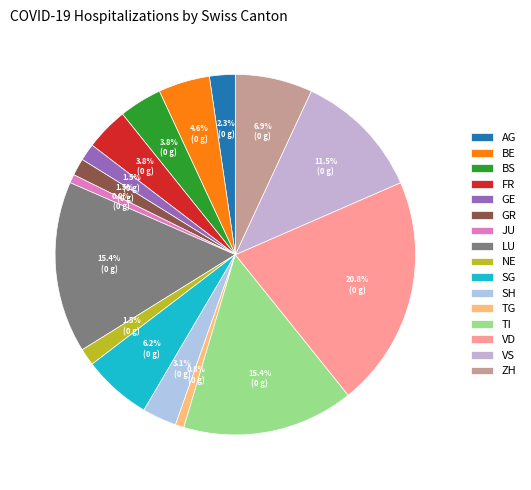

What percentage is NOT represented by TI?

84.6%